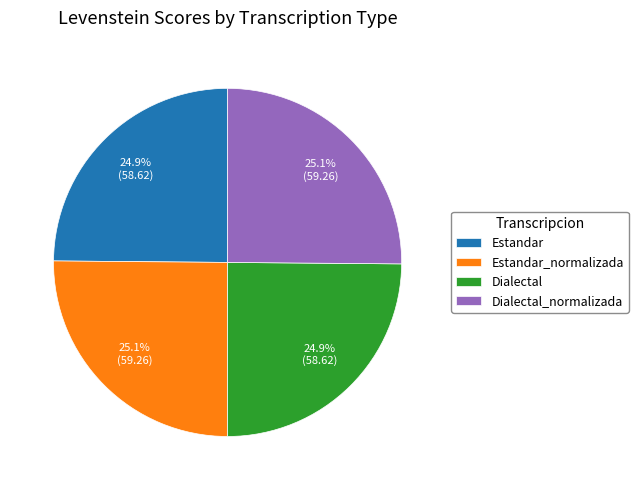

Count the number of slices in the pie.

4